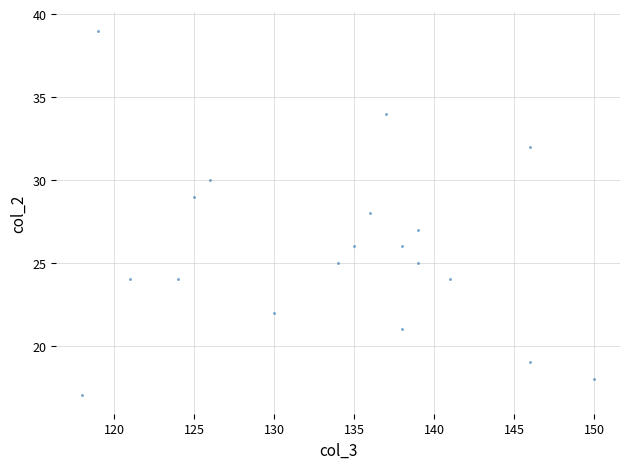

What is the range of X values (max minus min)?

32